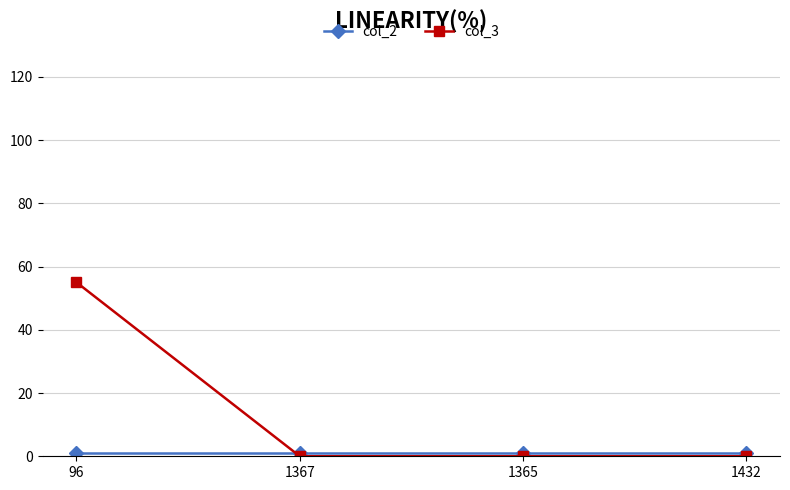

True or false: col_3 has a value of 22 at 1367.

False